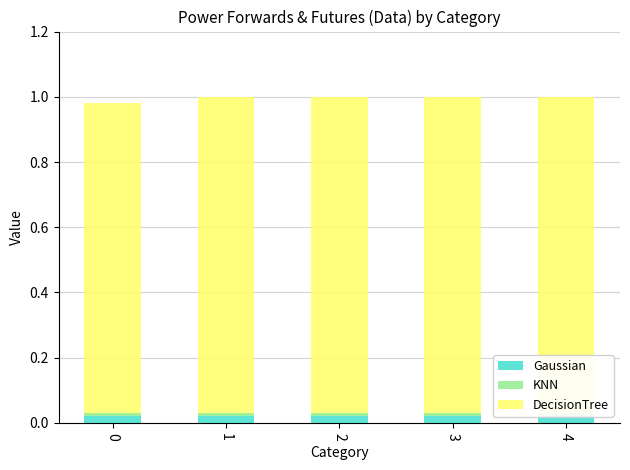

At which category is the sum across all series the highest?

1